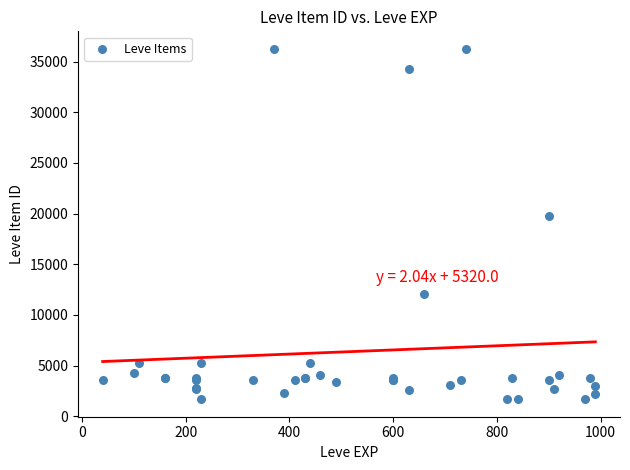

What Y value in the scatter plot is closest to 18967?

19744